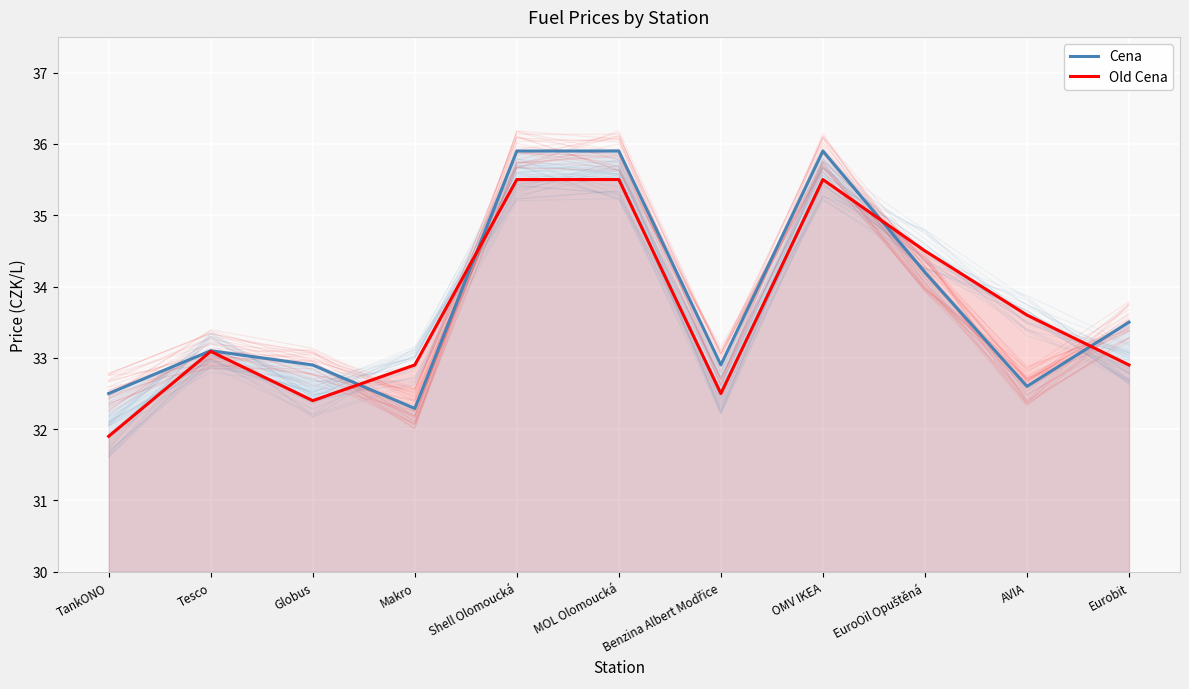

Does the chart display data point markers on the line(s)?

No